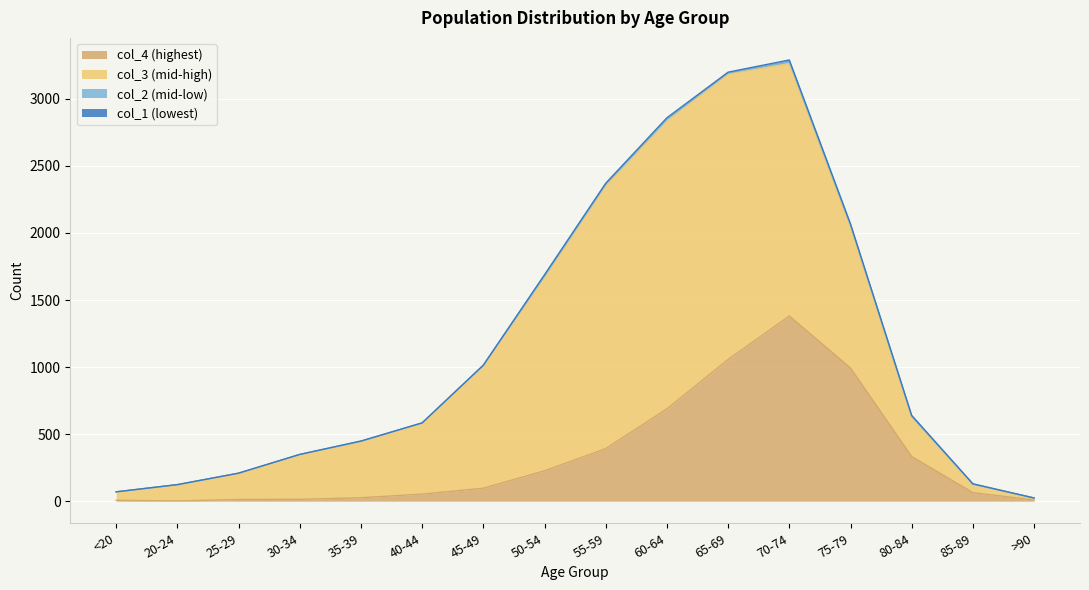

Between 35-39 and 85-89, which is larger?

85-89